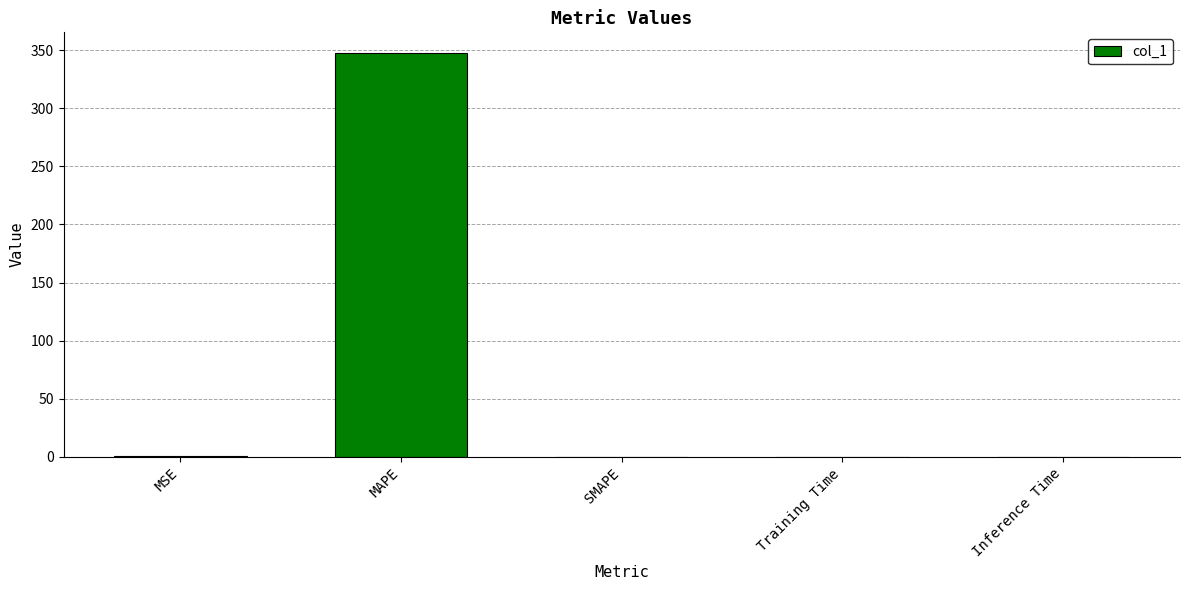

Between MSE and MAPE, which is larger?

MAPE